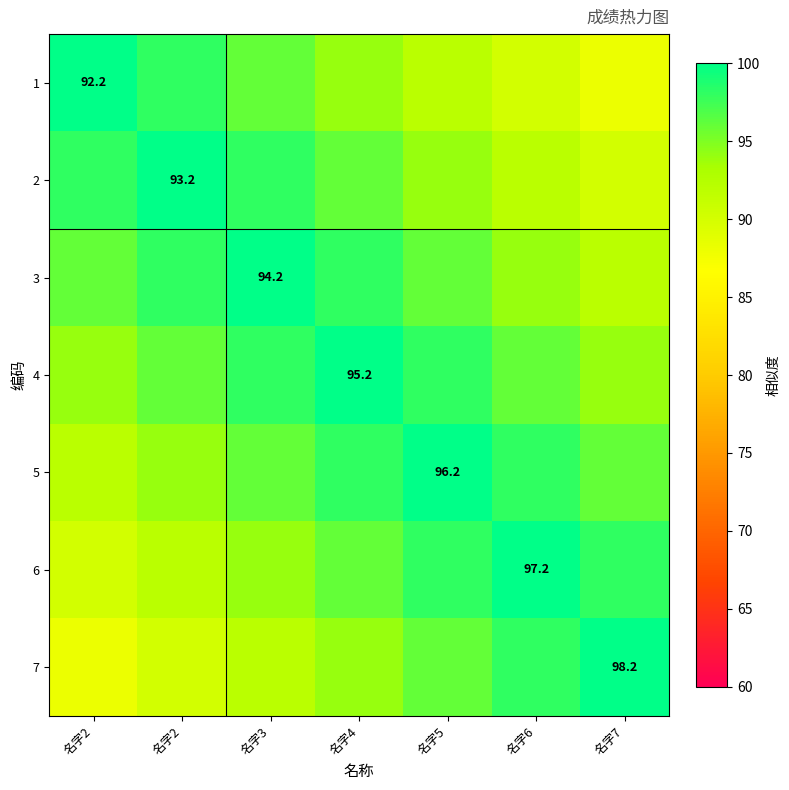

List the series in order of their peak value, lowest first.

1, 2, 3, 4, 5, 6, 7